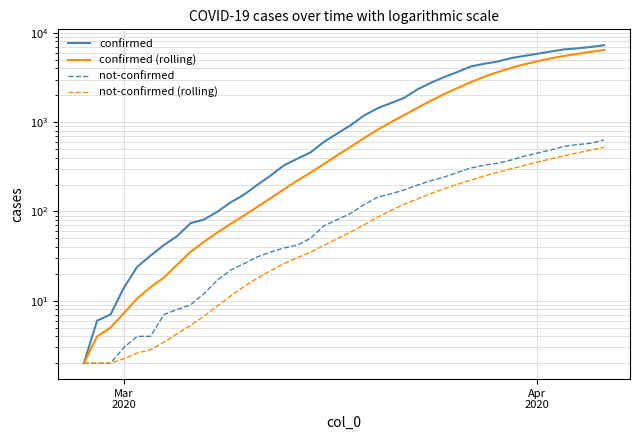

True or false: confirmed (rolling) and not-confirmed cross at least once.

False